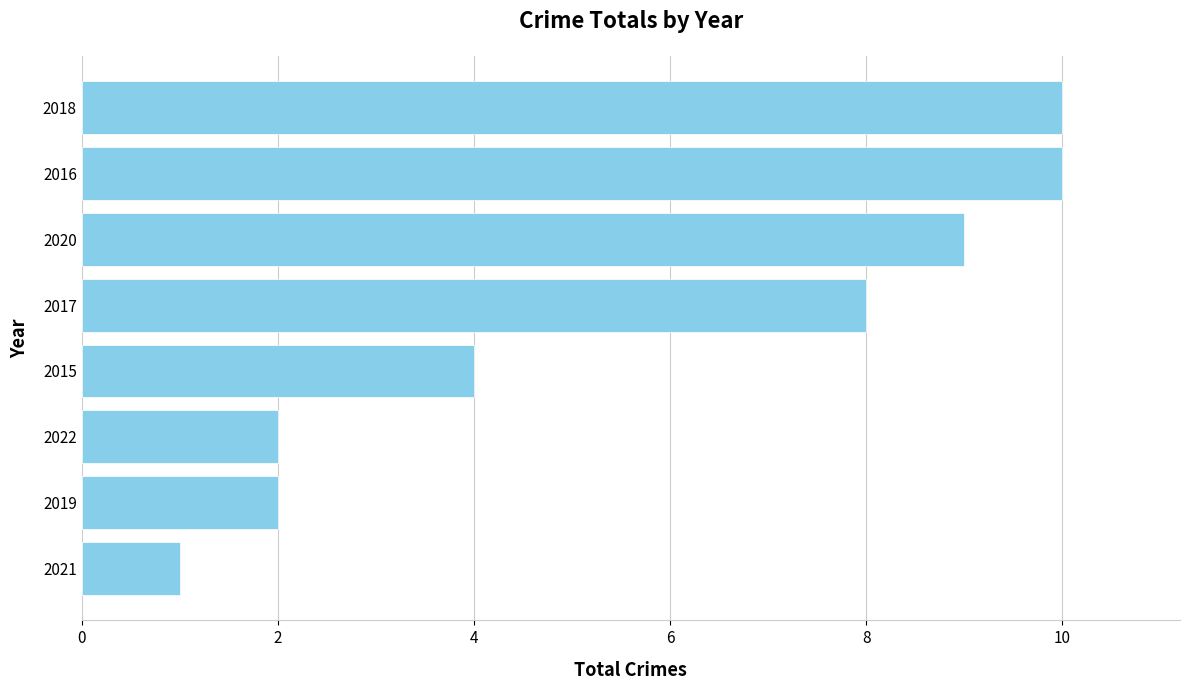

The value at 2015 is 4. True or false?

True